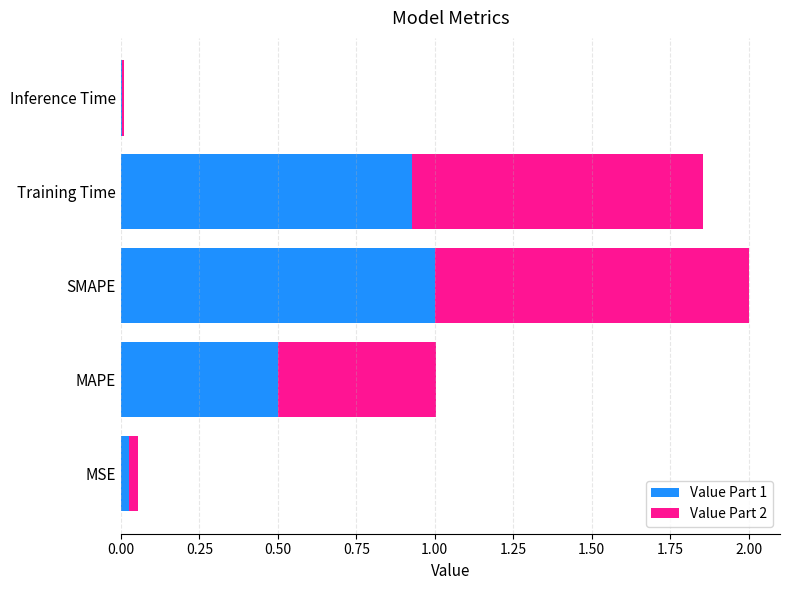

The value of Value Part 1 at SMAPE is 1.4. True or false?

False